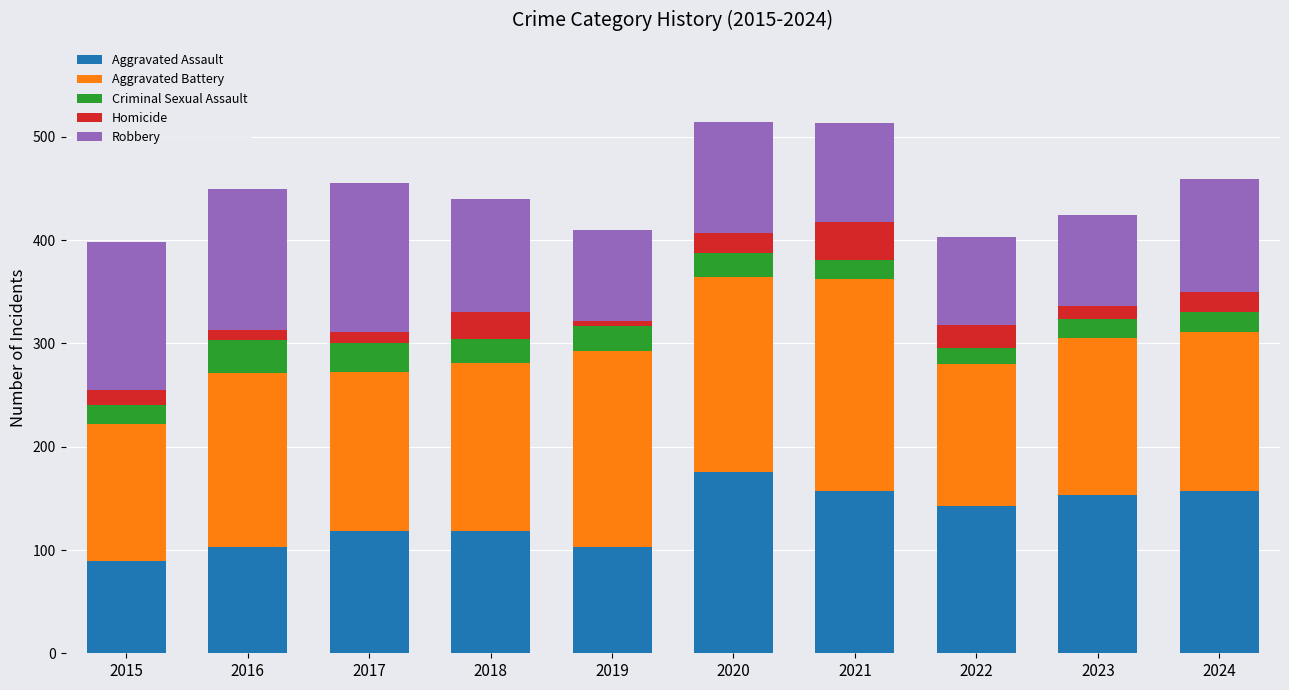

What is the total value across all series at 2023?

424